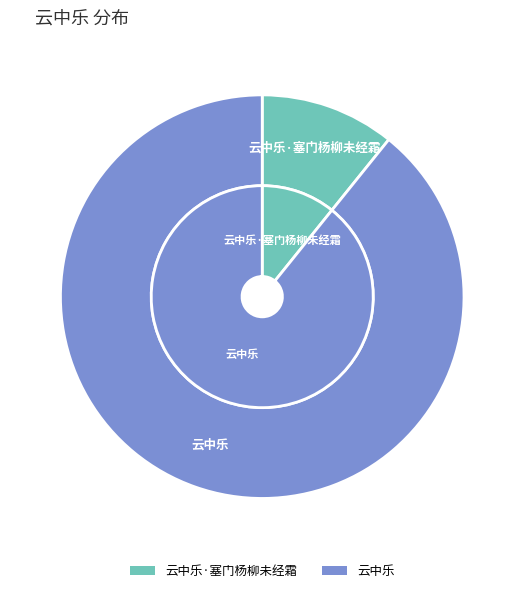

To the nearest percent, what is the average slice percentage?

50%